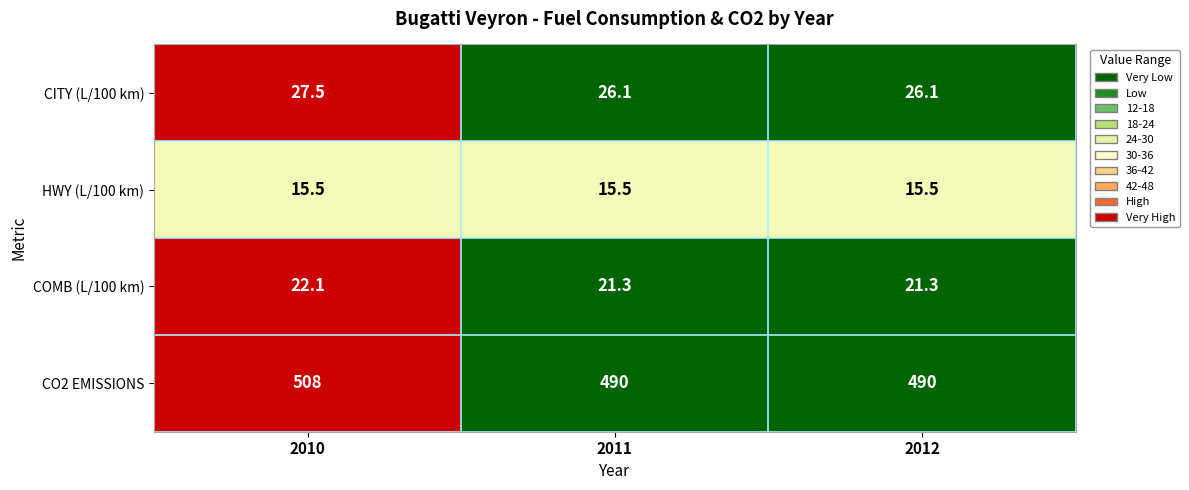

Rank the series at 2011 from lowest to highest value.

HWY (L/100 km), COMB (L/100 km), CITY (L/100 km), CO2 EMISSIONS